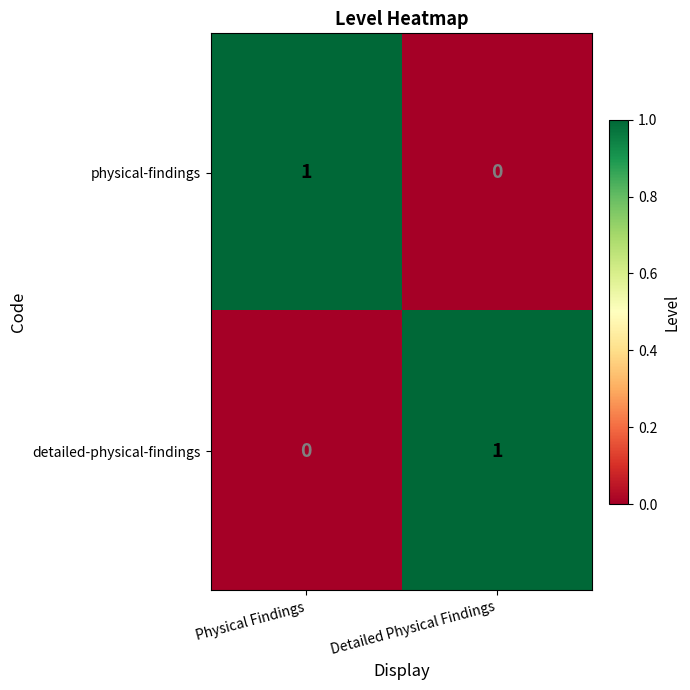

At which label does detailed-physical-findings reach its minimum?

Physical Findings